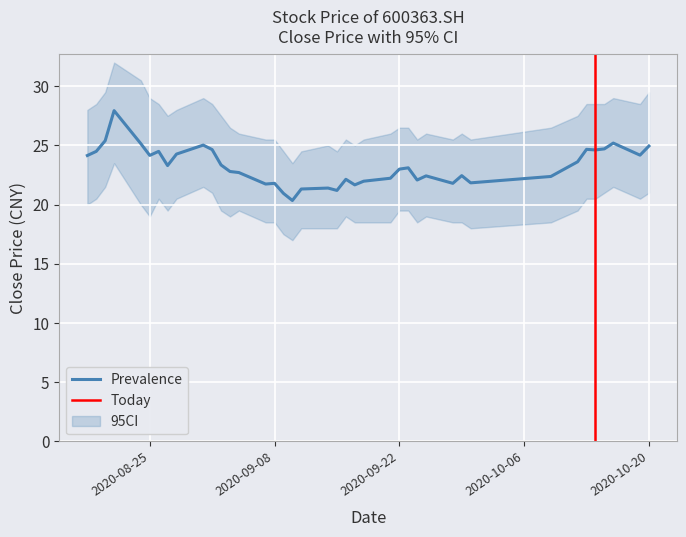

At which category is the sum across all series the highest?

20200821